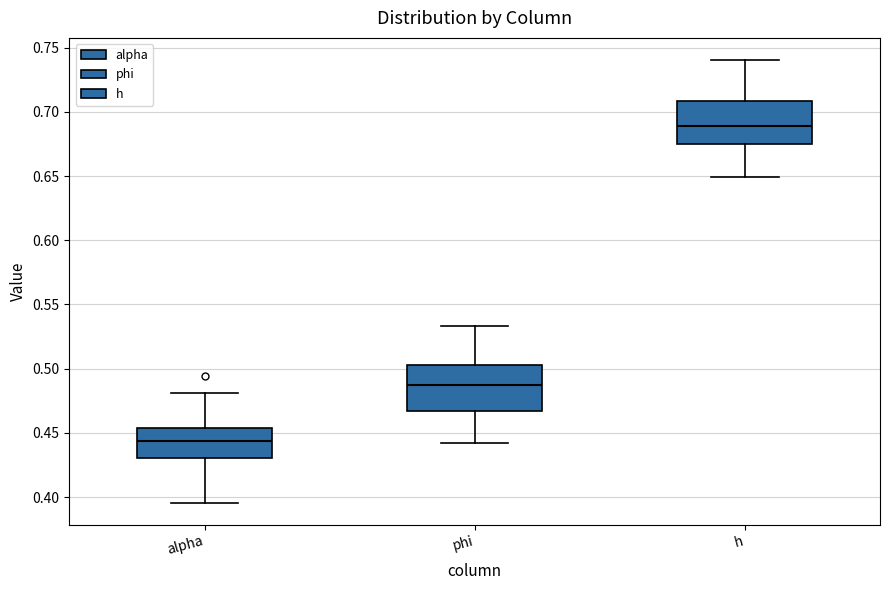

Reading left to right, read every box against the y-axis: the position of its median line, the range the box covers, and the ends of its whiskers. The values are not printed on the chart, so give them approximately, as read against the axis.

alpha: median 0.445, box 0.430 to 0.455, whiskers 0.395 to 0.480
phi: median 0.485, box 0.465 to 0.505, whiskers 0.440 to 0.535
h: median 0.690, box 0.675 to 0.710, whiskers 0.650 to 0.740